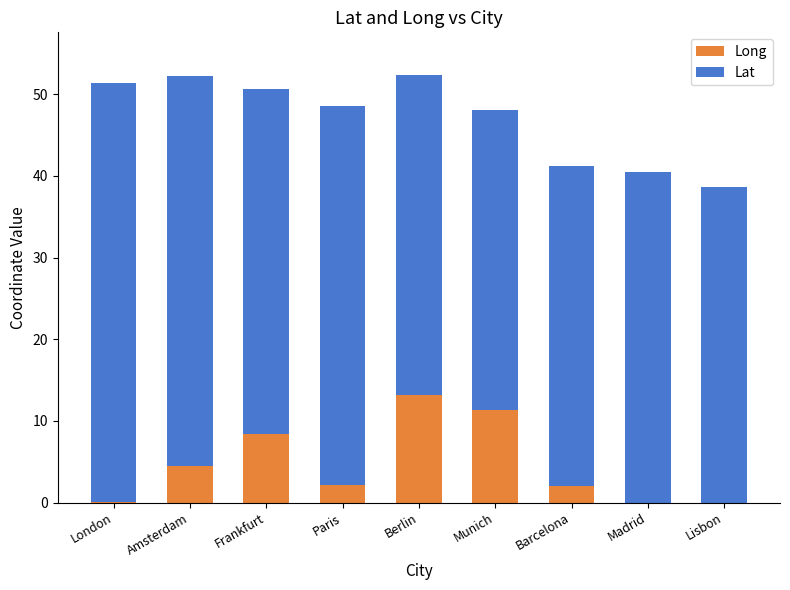

What is the total value across all series at Amsterdam?

52.2